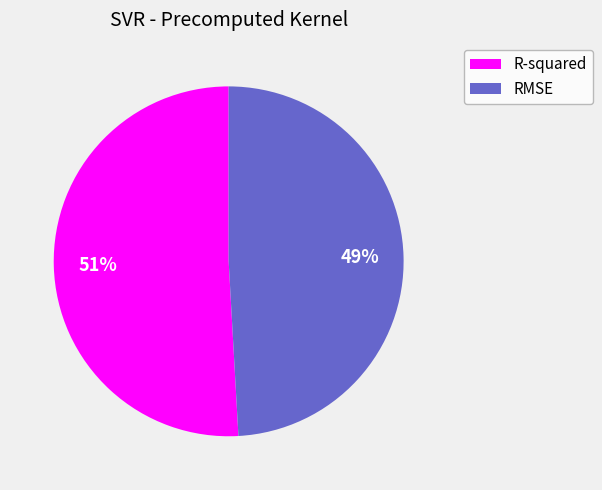

Count the number of slices in the pie.

2